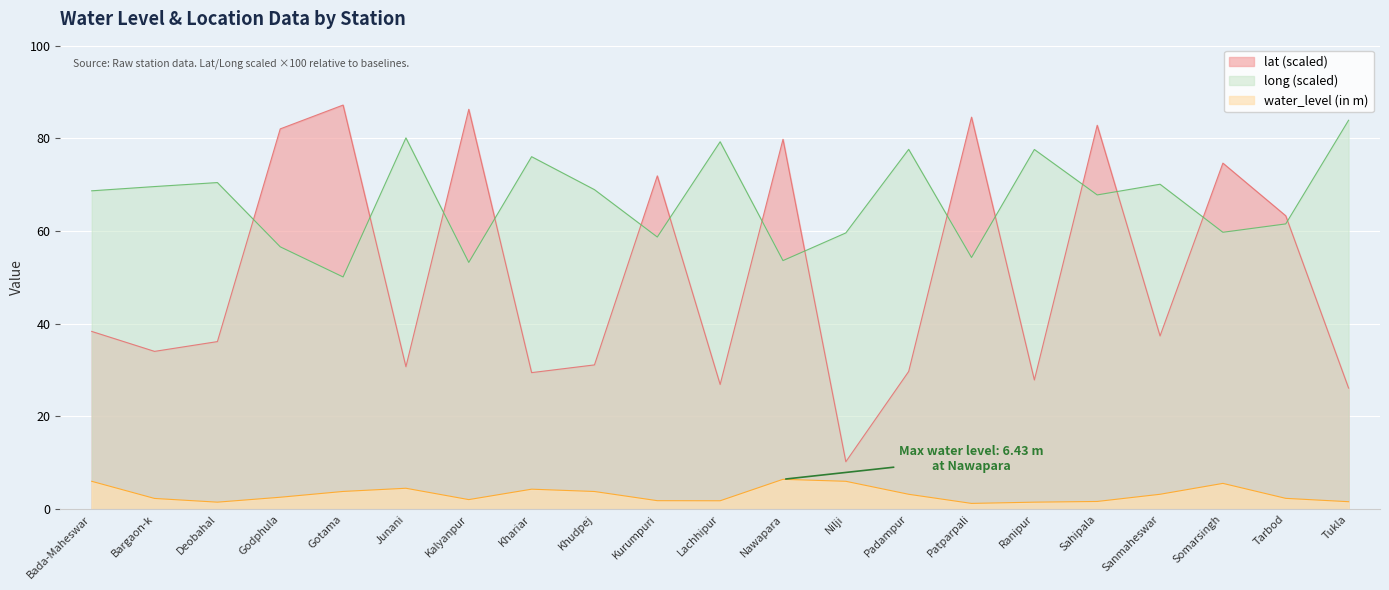

Rank the categories by lat value from lowest to highest.

Nilji, Tukla, Lachhipur, Ranipur, Khariar, Padampur, Junani, Khudpej, Bargaon-k, Deobahal, Sanmaheswar, Bada-Maheswar, Tarbod, Kurumpuri, Somarsingh, Nawapara, Godphula, Sahipala, Patparpali, Kalyanpur, Gotama